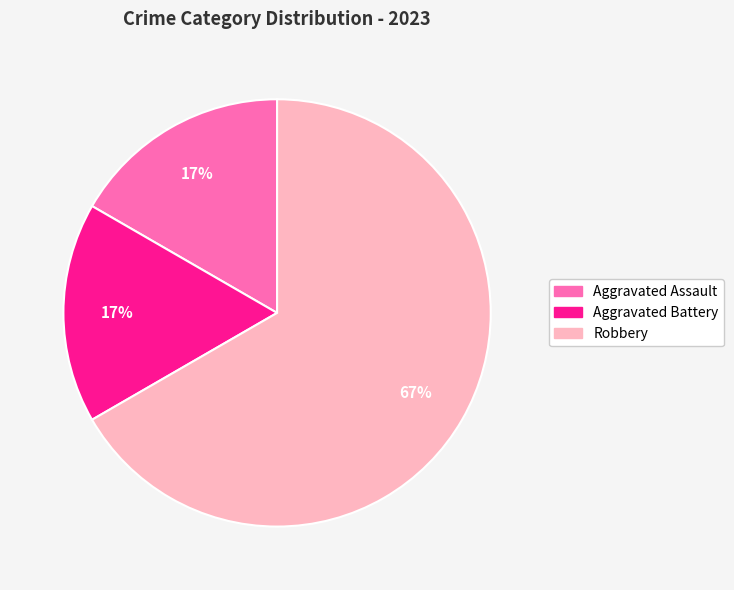

Do Aggravated Battery and Aggravated Assault together represent more than half of the pie?

No